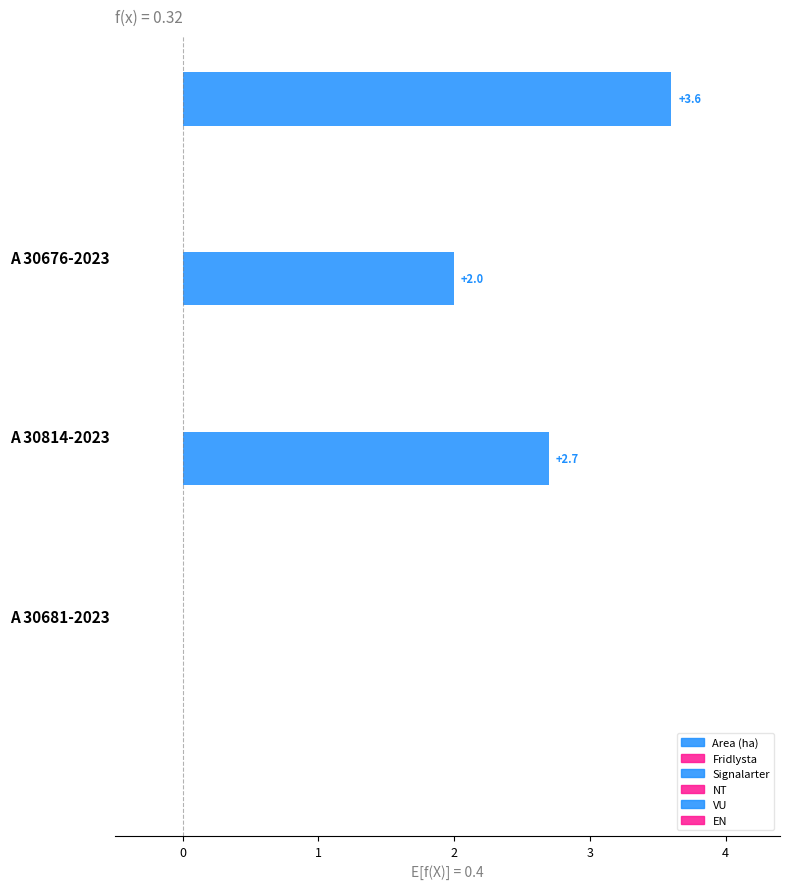

What is the maximum value shown in the chart?

3.6